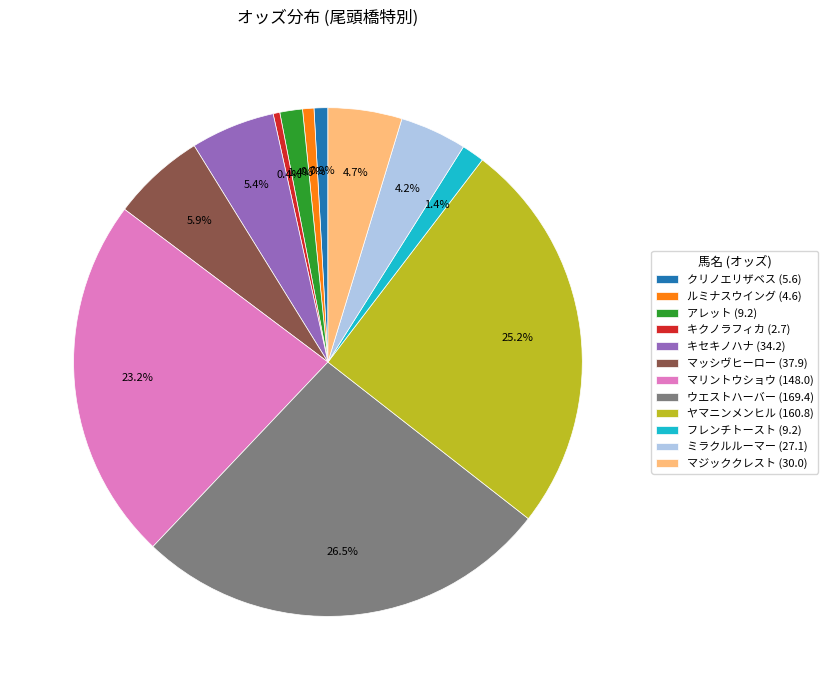

To the nearest percent, what is the difference between the largest and smallest slice percentages?

26%